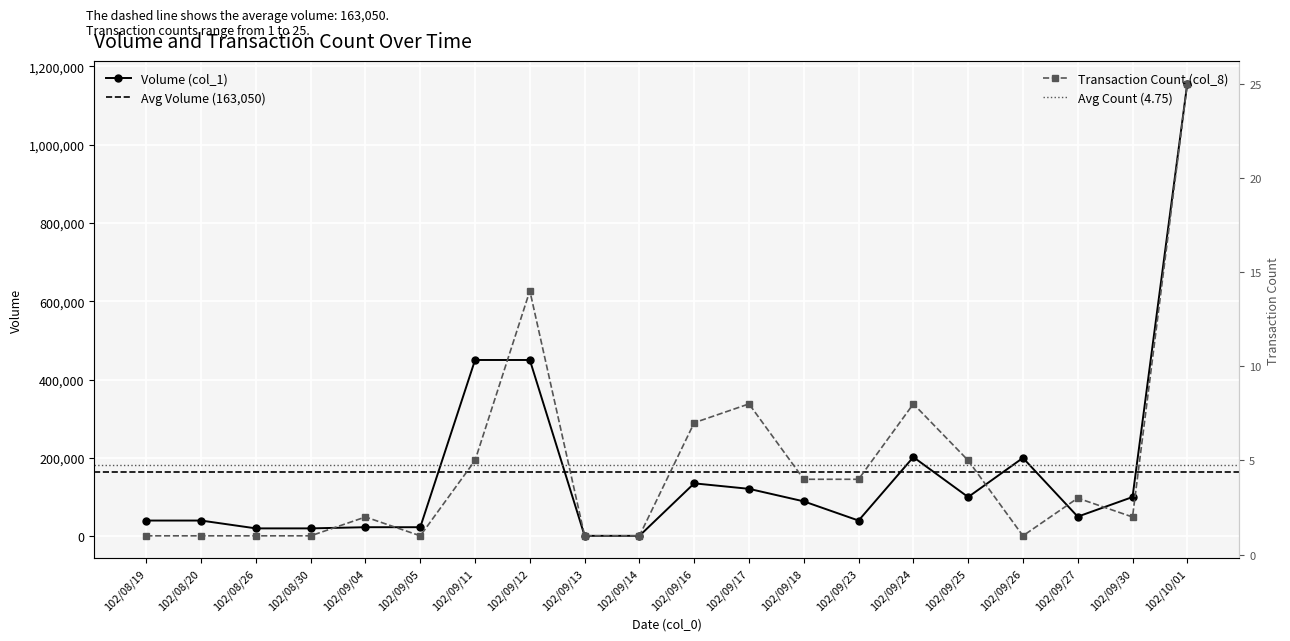

True or false: Transaction Count (col_8) and Volume (col_1) cross at least once.

False